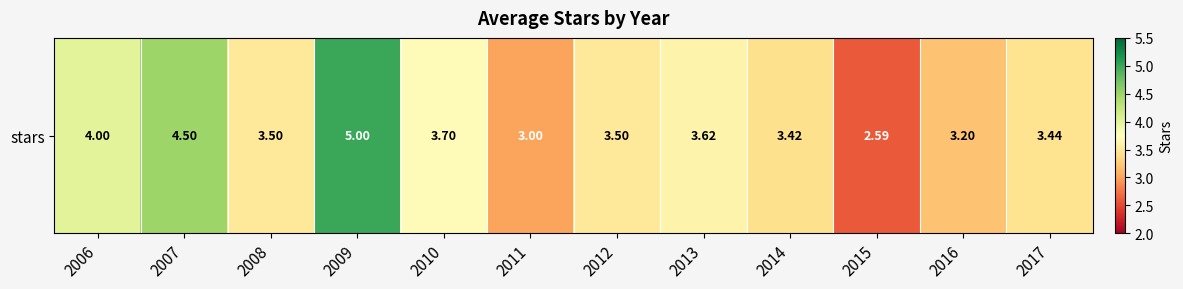

Rank the categories by value from highest to lowest.

2009, 2007, 2006, 2010, 2013, 2008, 2012, 2017, 2014, 2016, 2011, 2015